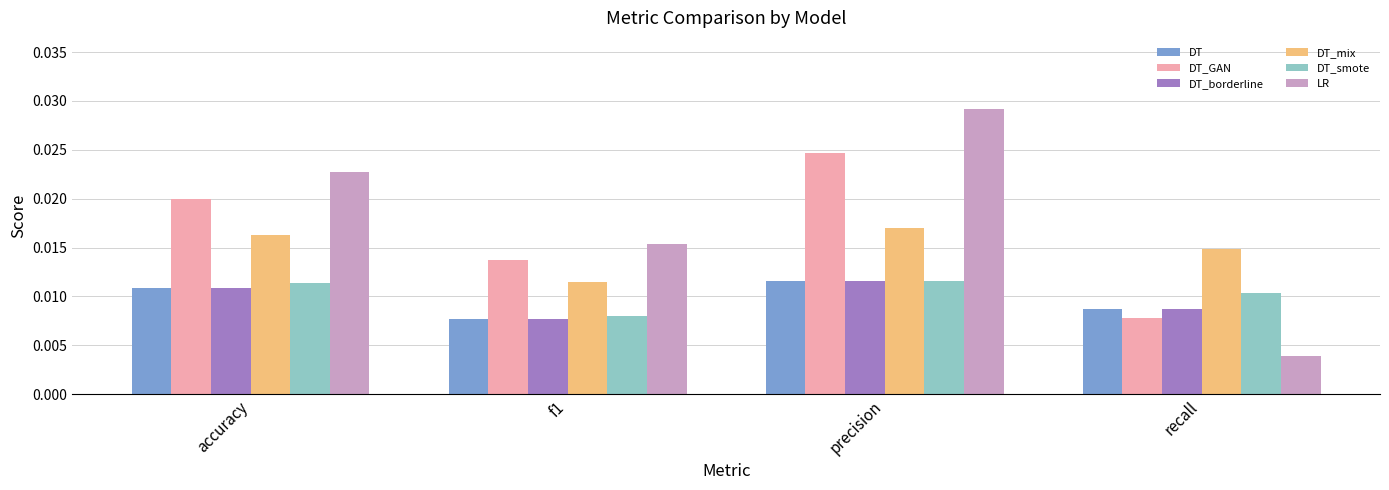

Count the DT_GAN values in the range 0 to 1.

4